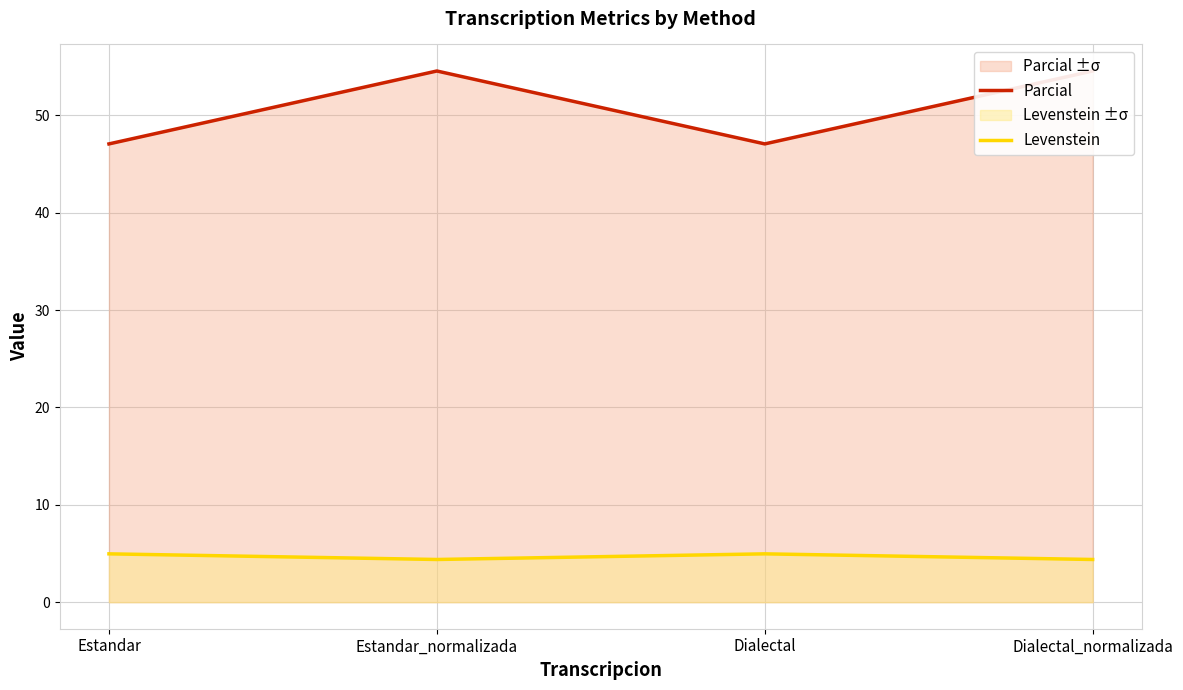

Reading left to right, what are all the values shown in this chart?

Parcial: 47.1	54.5	47.1	54.5
Levenstein: 5.0	4.4	5.0	4.4